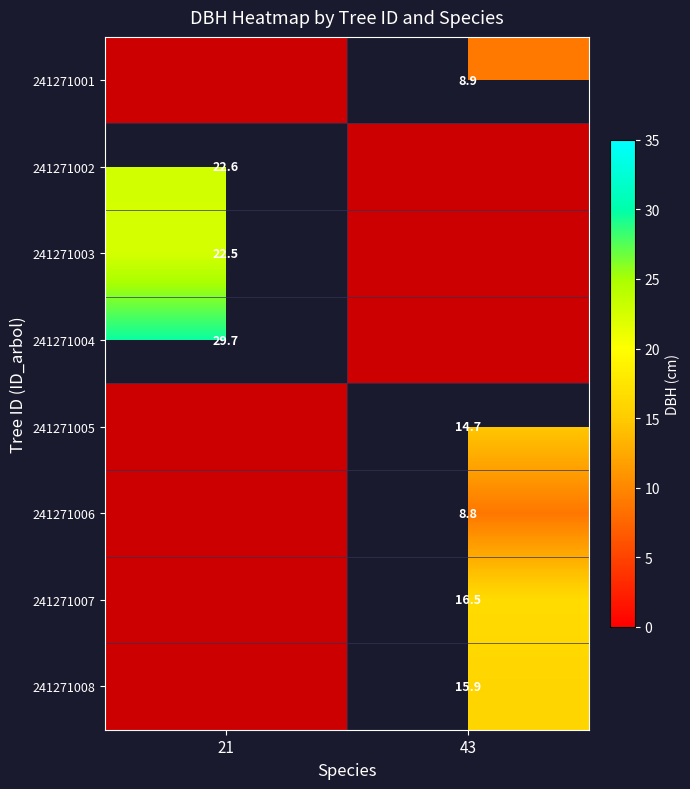

What is the greatest value displayed?

29.7